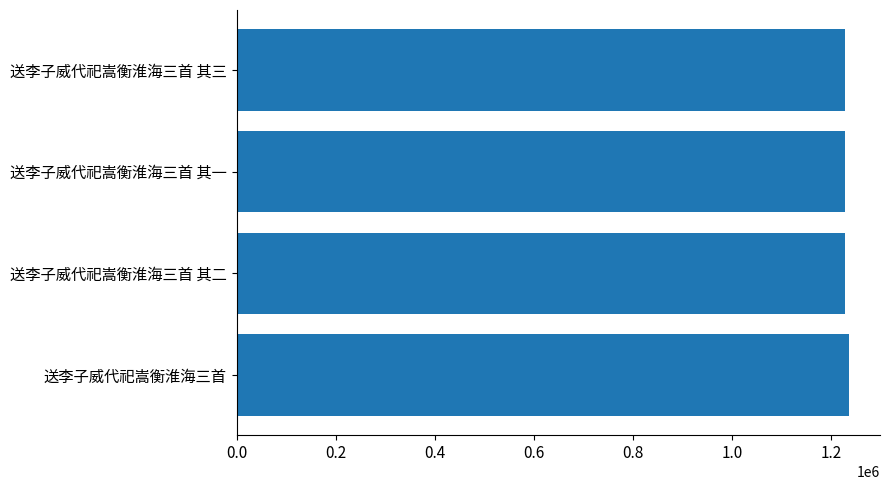

The chart shows a value of 806755 at 送李子威代祀嵩衡淮海三首 其一. True or false?

False